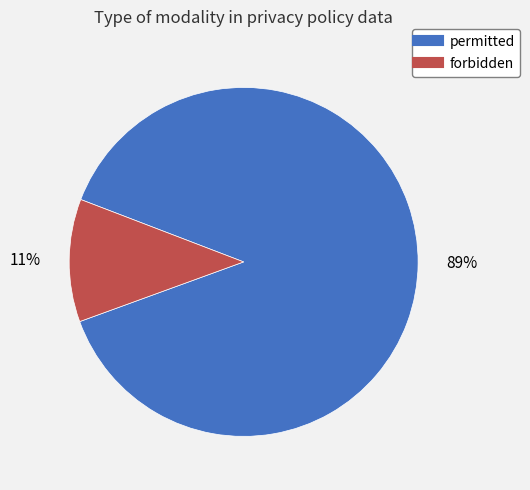

What percentage is the permitted slice, to the nearest percent?

89%